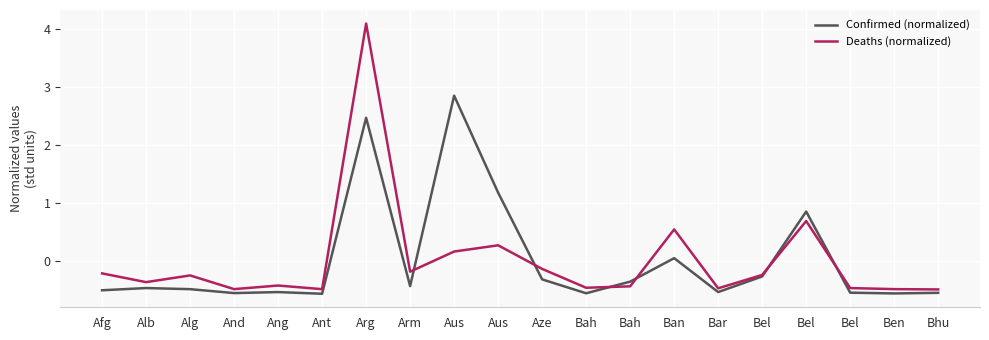

What are all the series names shown in the legend?

Confirmed (normalized), Deaths (normalized)